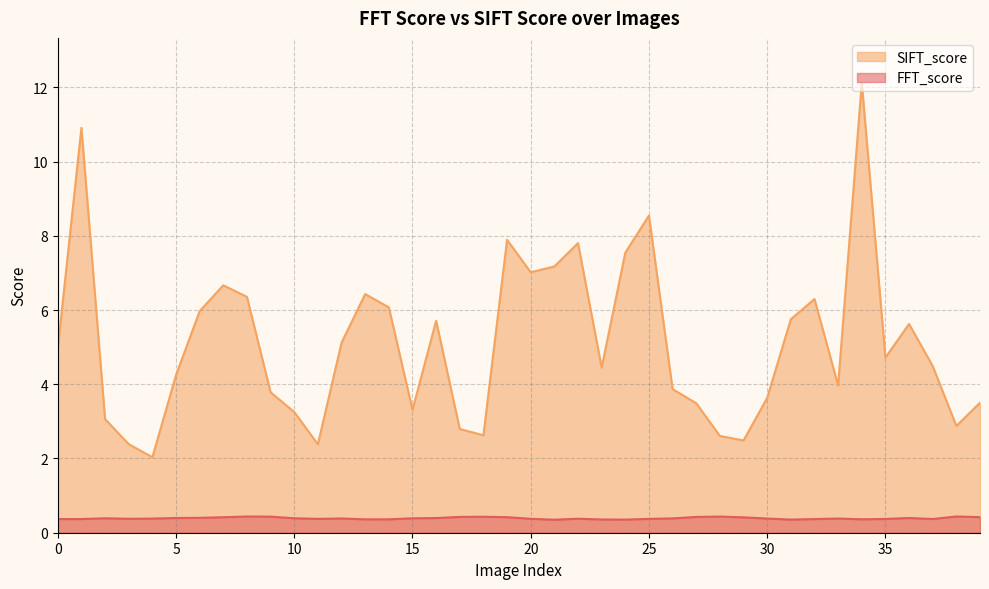

Does the chart have visible grid lines?

Yes